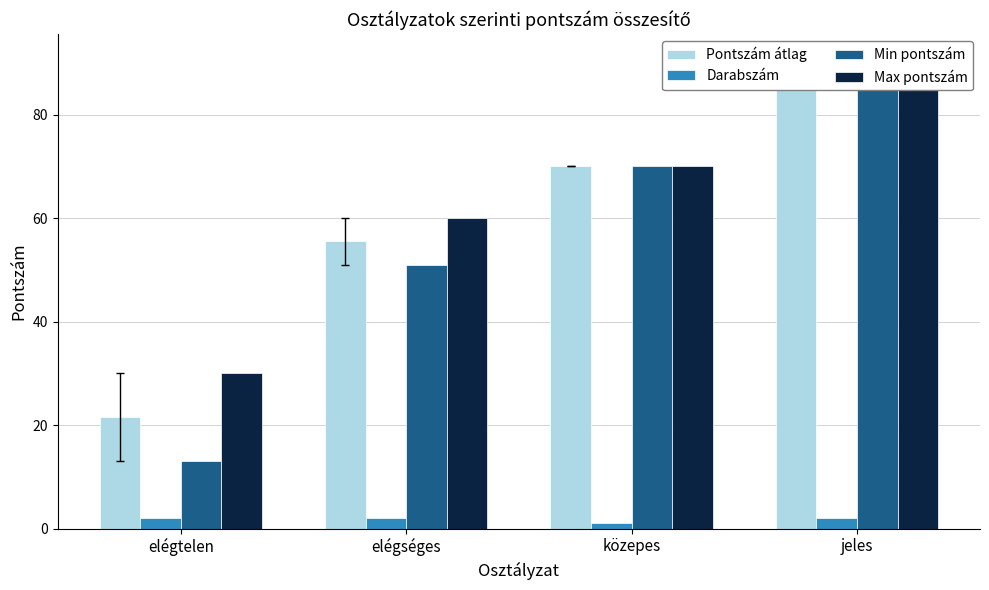

At which category is the sum across all series the highest?

jeles